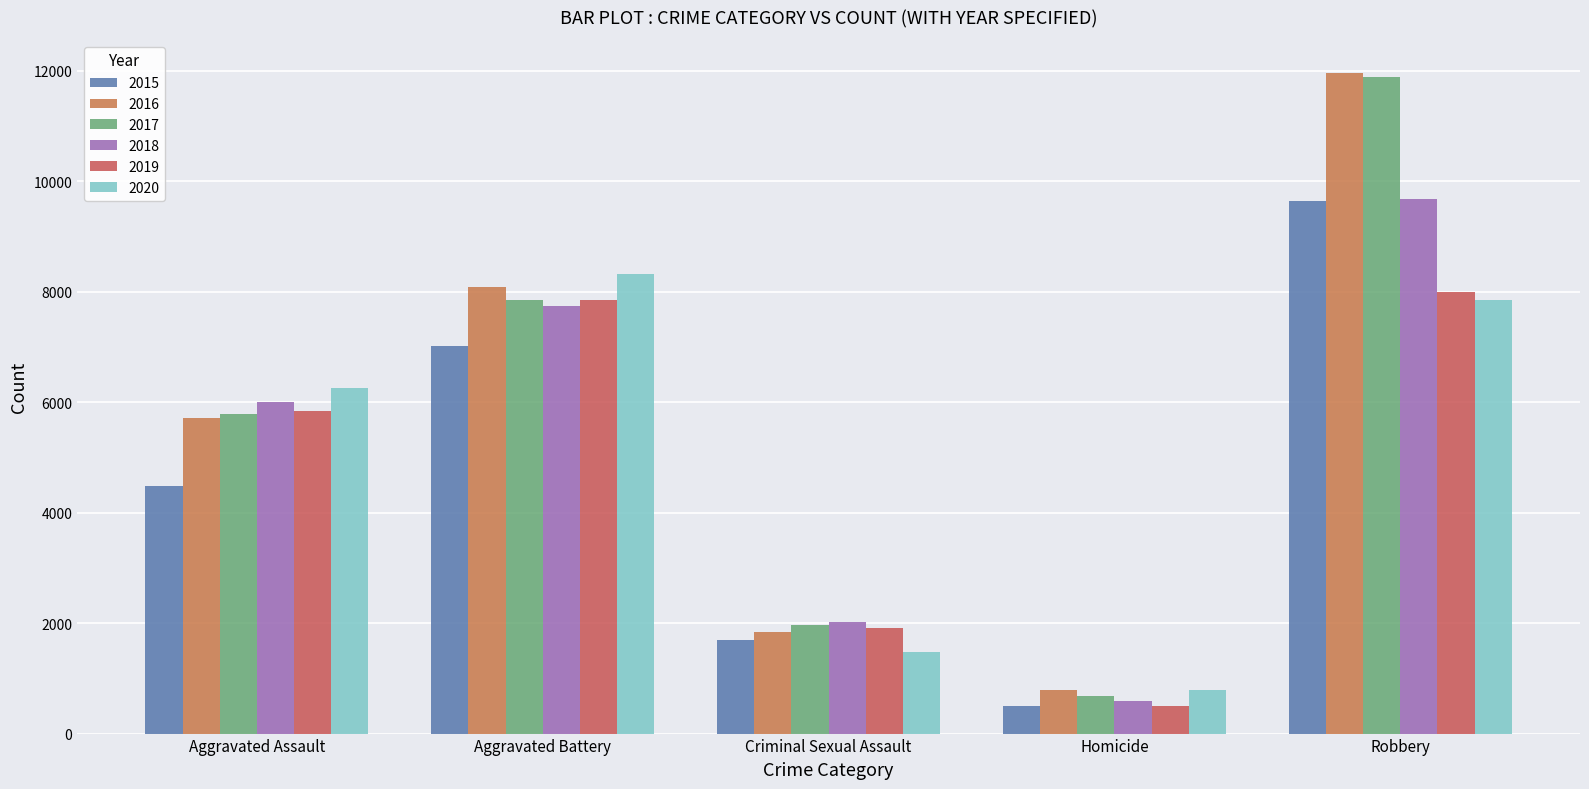

Where is 2017 nearest to the value 6276?

Aggravated Assault